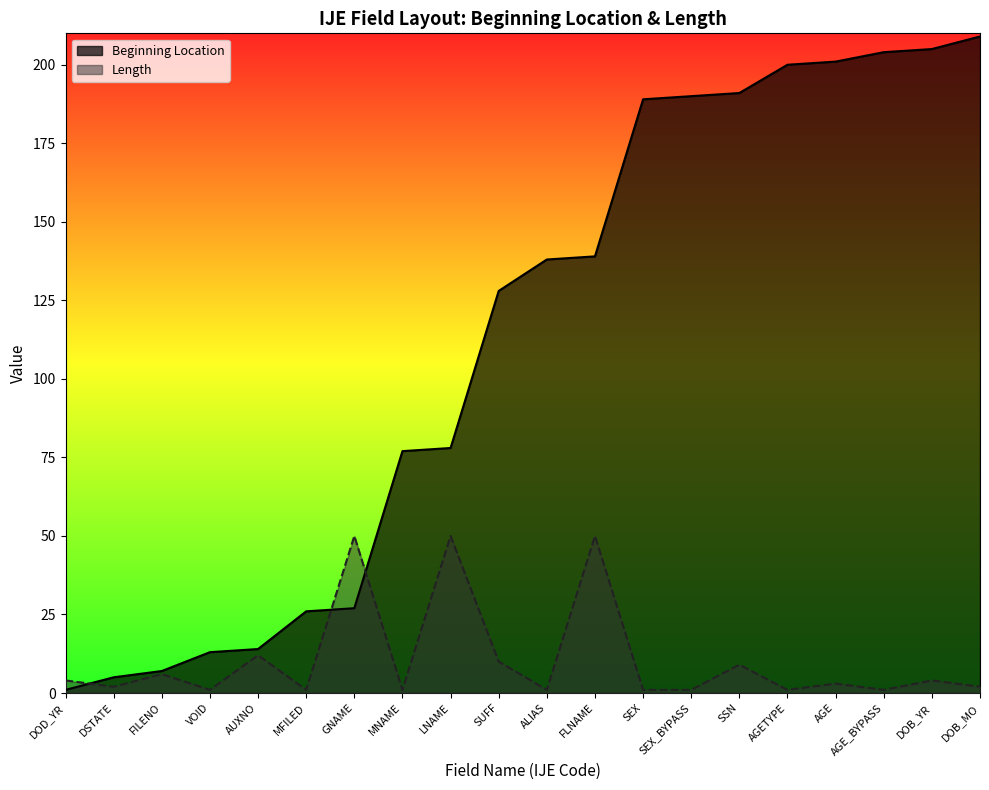

Does the chart have visible grid lines?

No